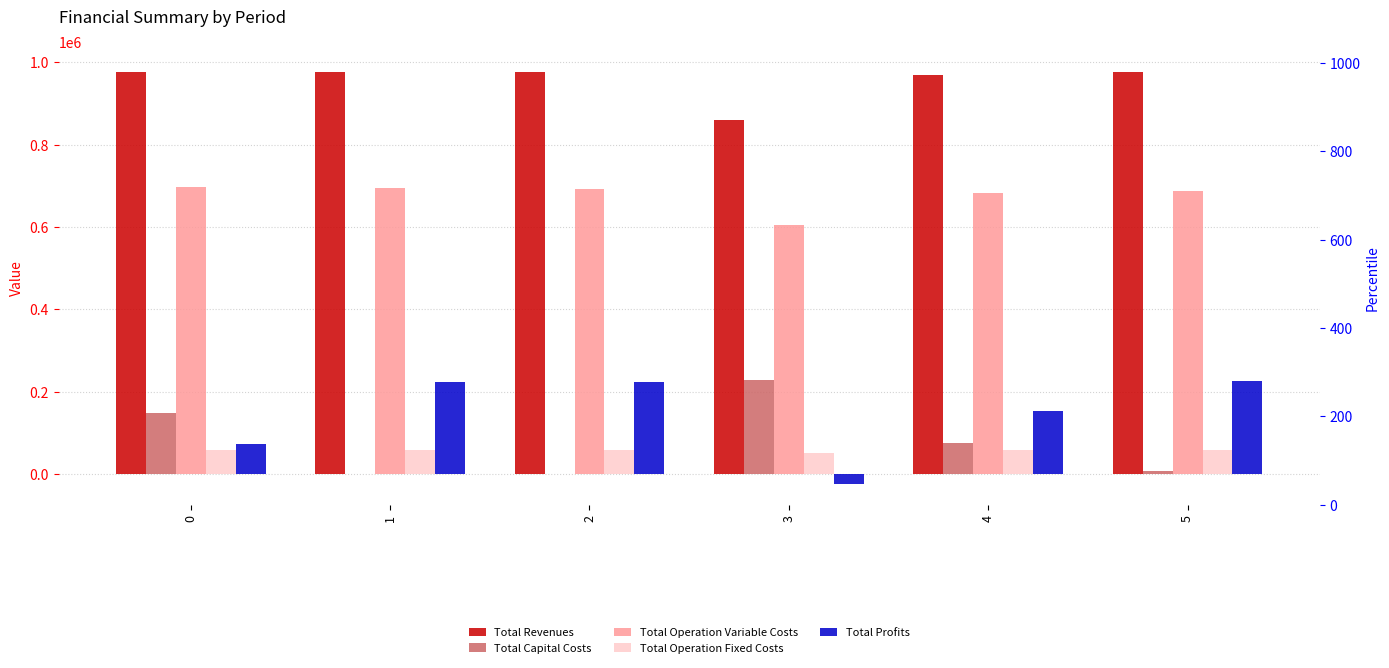

Which series has the largest total across all categories?

Total Revenues